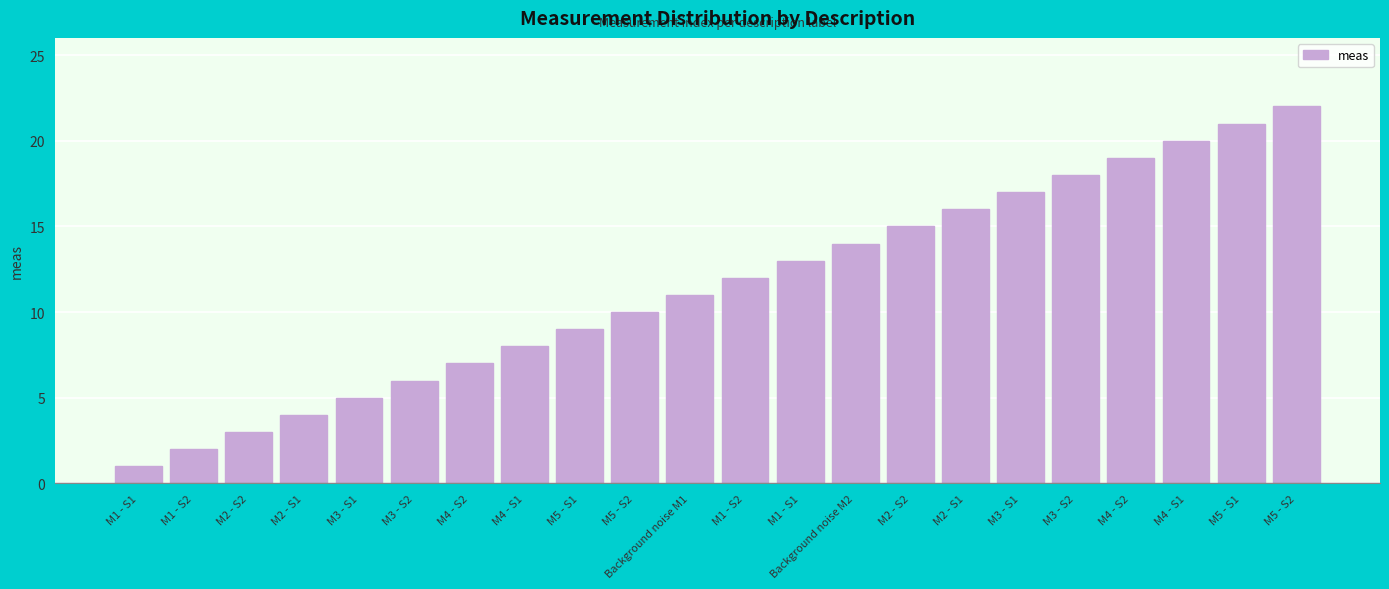

Which has a higher value, M5 - S1 or M3 - S1?

M3 - S1